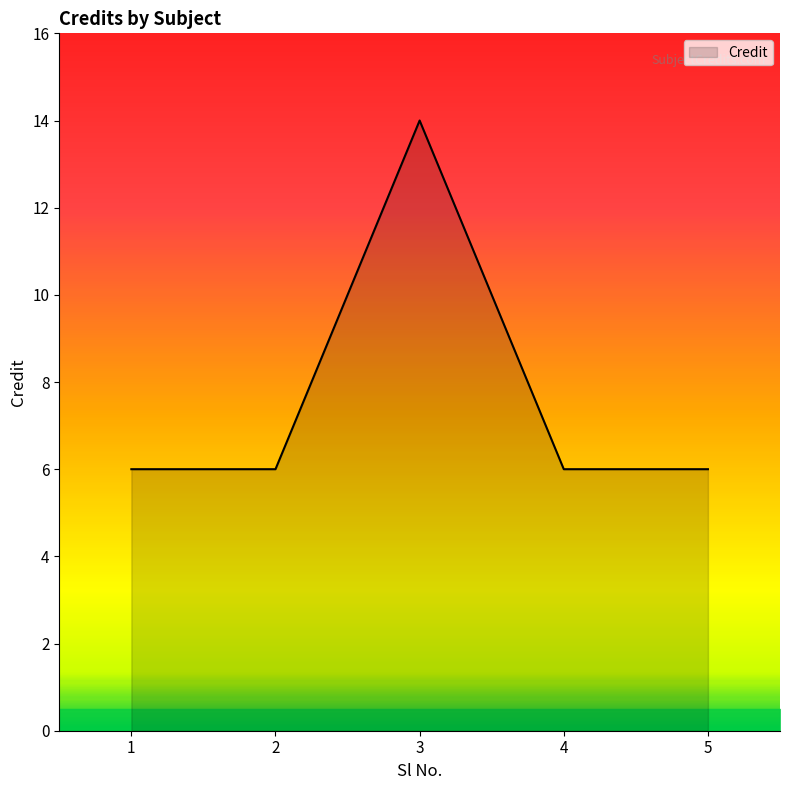

At which category does the chart reach its peak across all series?

3